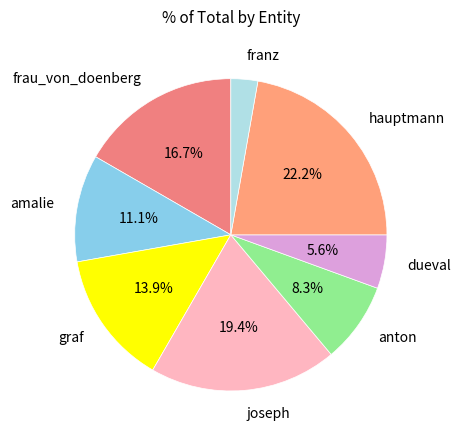

The frau_von_doenberg slice represents 10% of the pie. True or false?

False